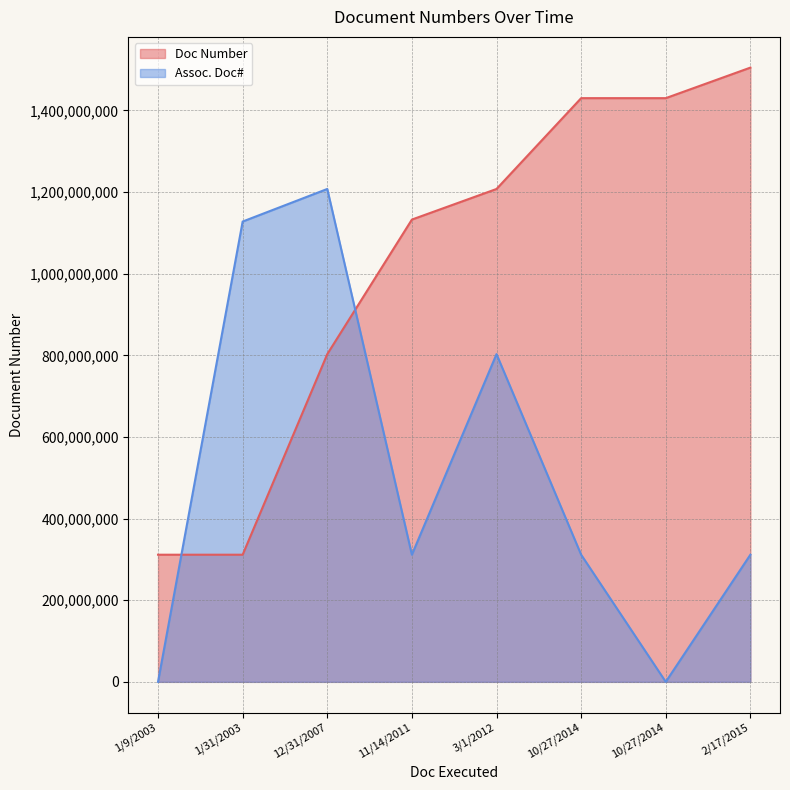

How many data points in Doc Number are above 1207515052?

3